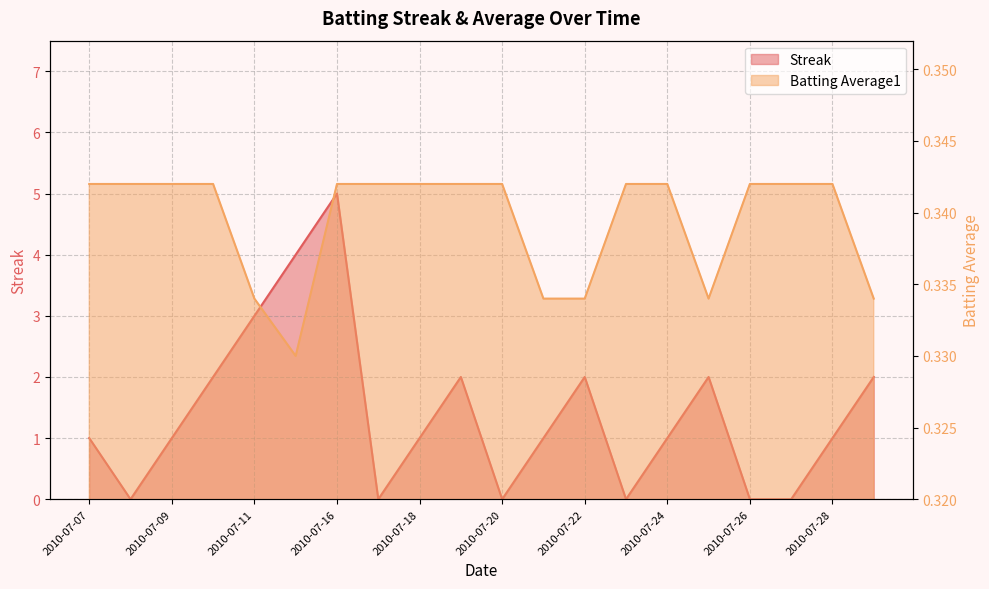

What is the total value across all series at 2010-07-23?

0.3